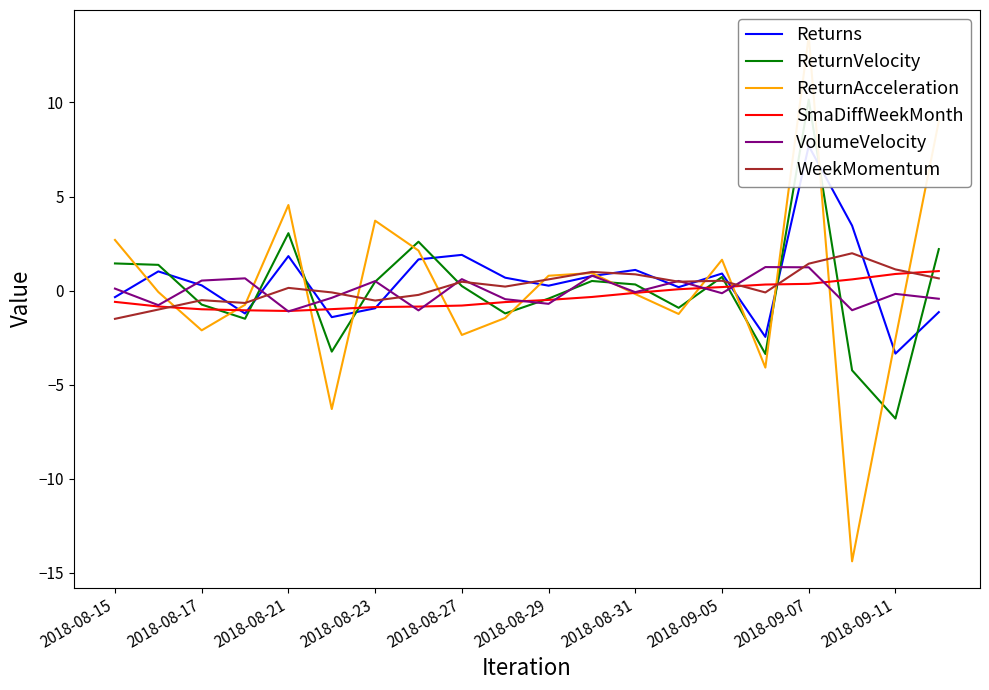

What is the lowest value of the VolumeVelocity series?

-1.1